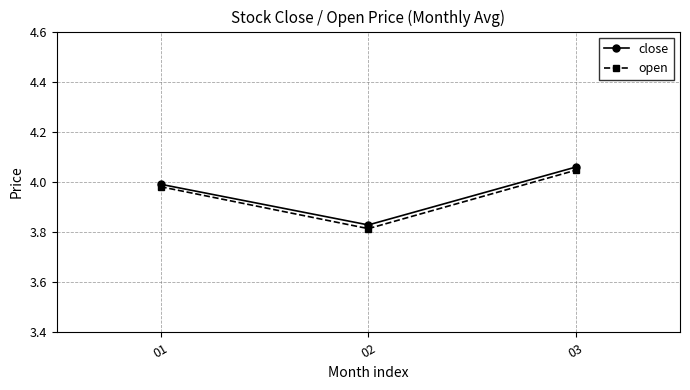

The open series shows 5.8 at 03. True or false?

False